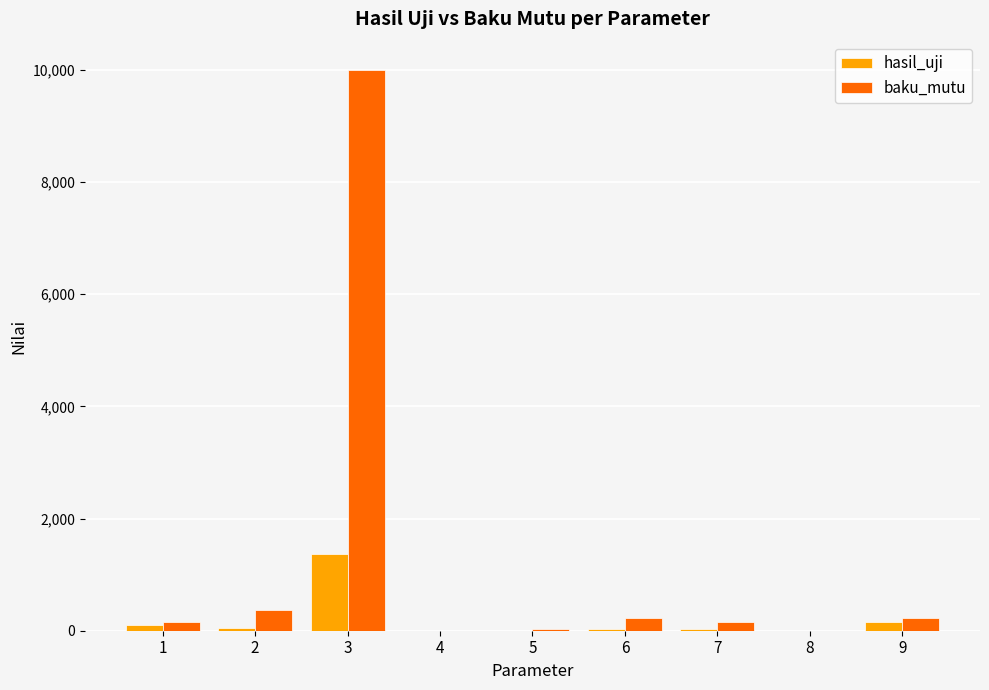

What is the sum of the hasil_uji values at 5 and 7?

30.0